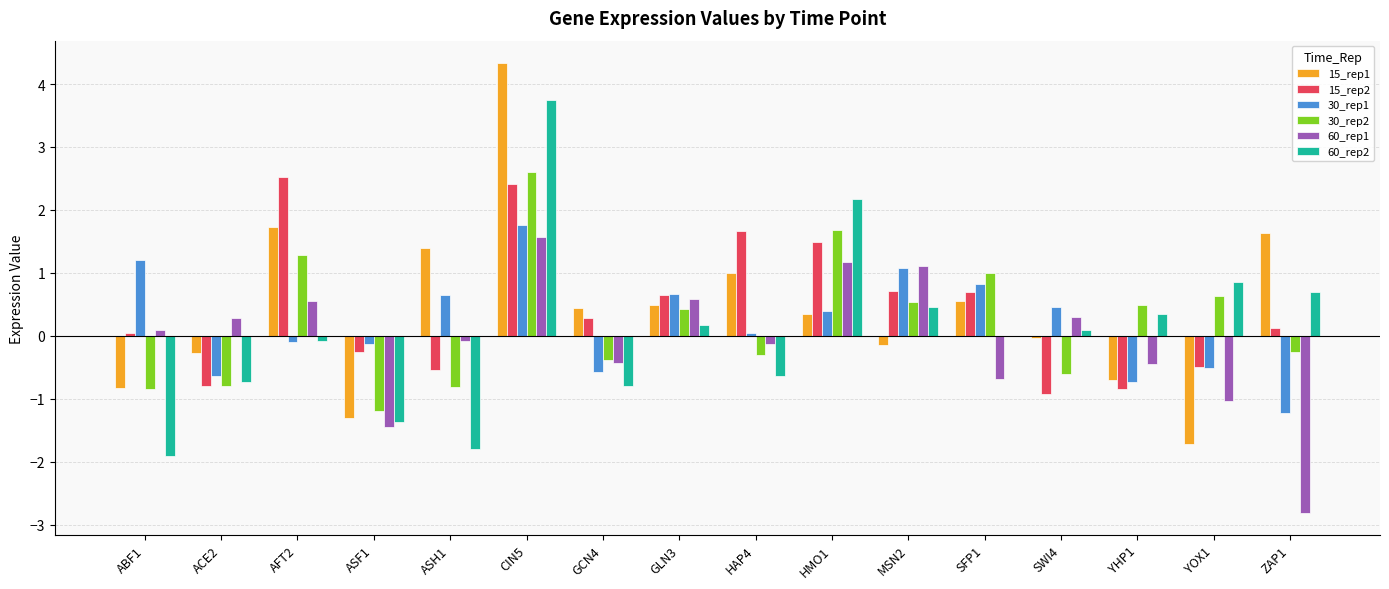

Between CIN5 and HMO1, which series saw the biggest shift?

15_rep1